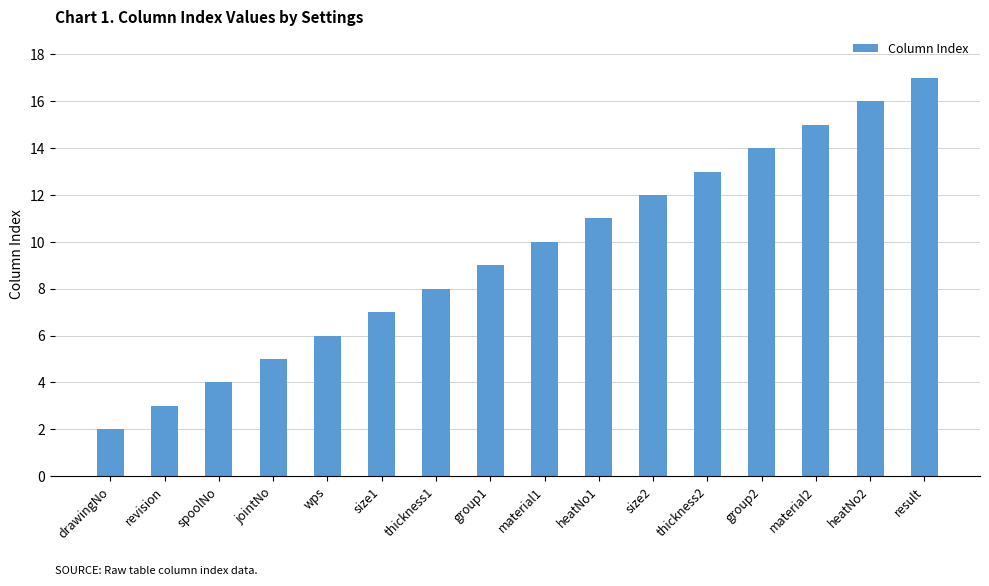

What is the maximum value shown in the chart?

17